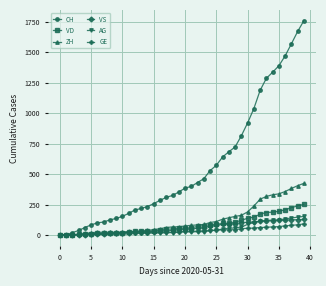

What is the highest value of the VD series?

252